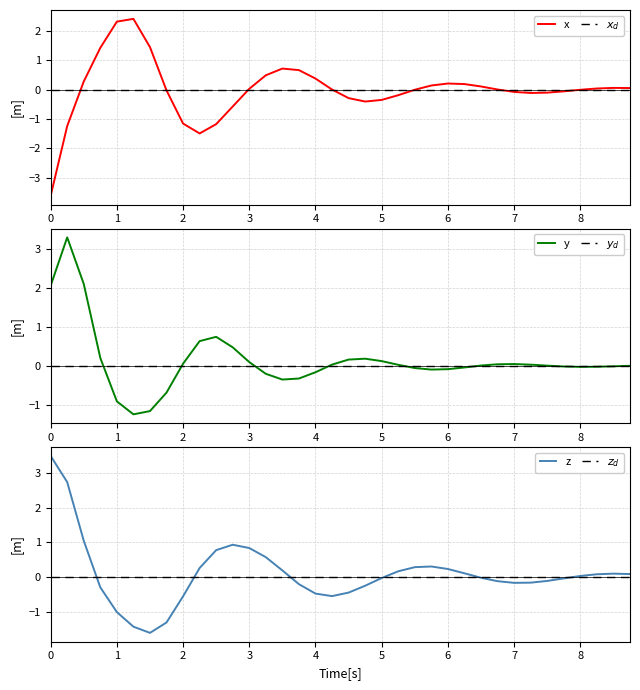

Is it true that $z_d$ equals 0.0 at 32?

True